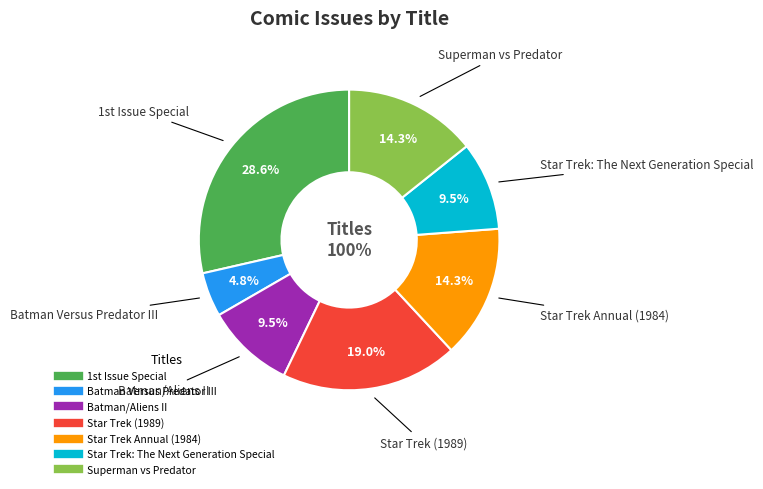

Is Batman Versus Predator III the majority of the pie?

No